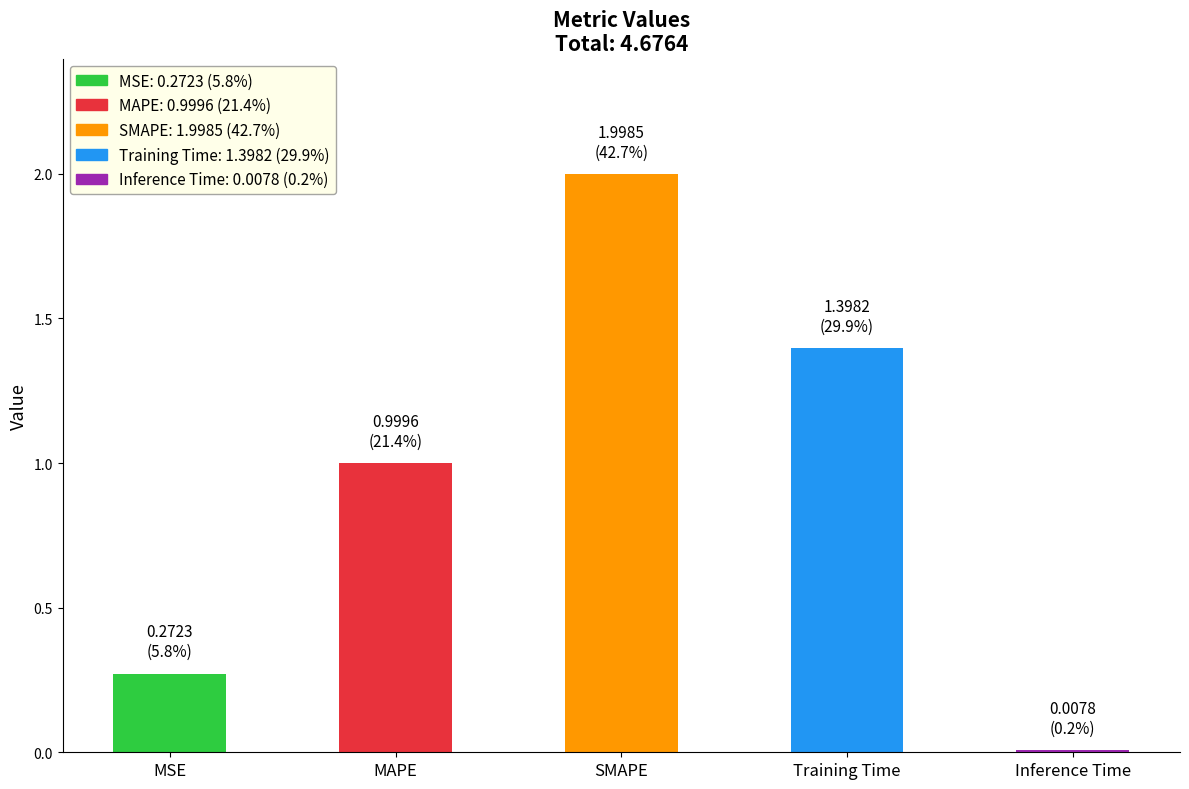

At which category does the chart reach its peak across all series?

SMAPE